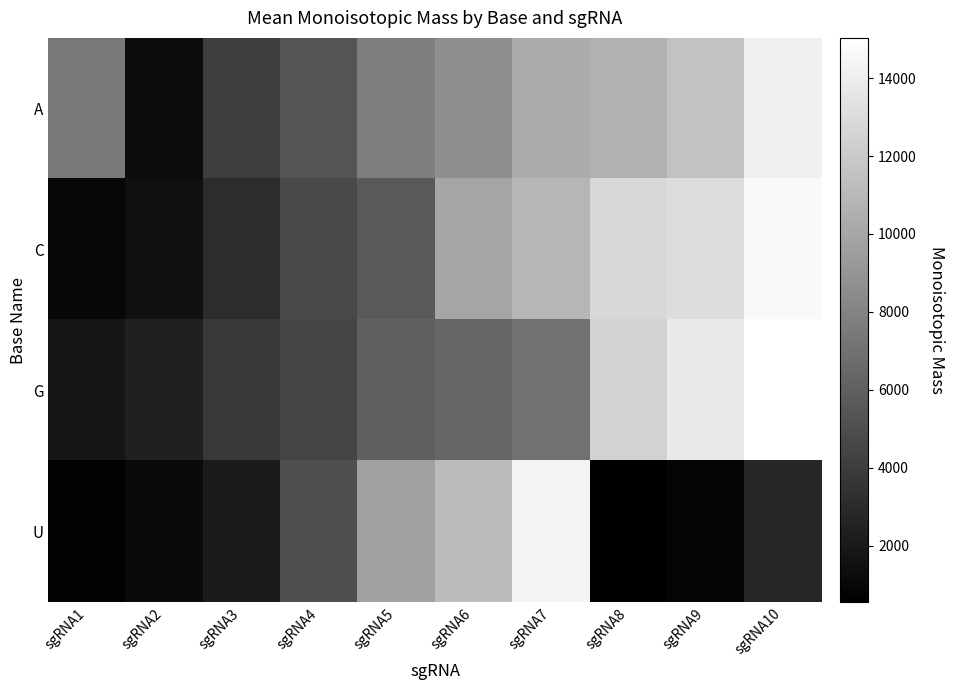

At how many categories does at least one series exceed 3843?

9